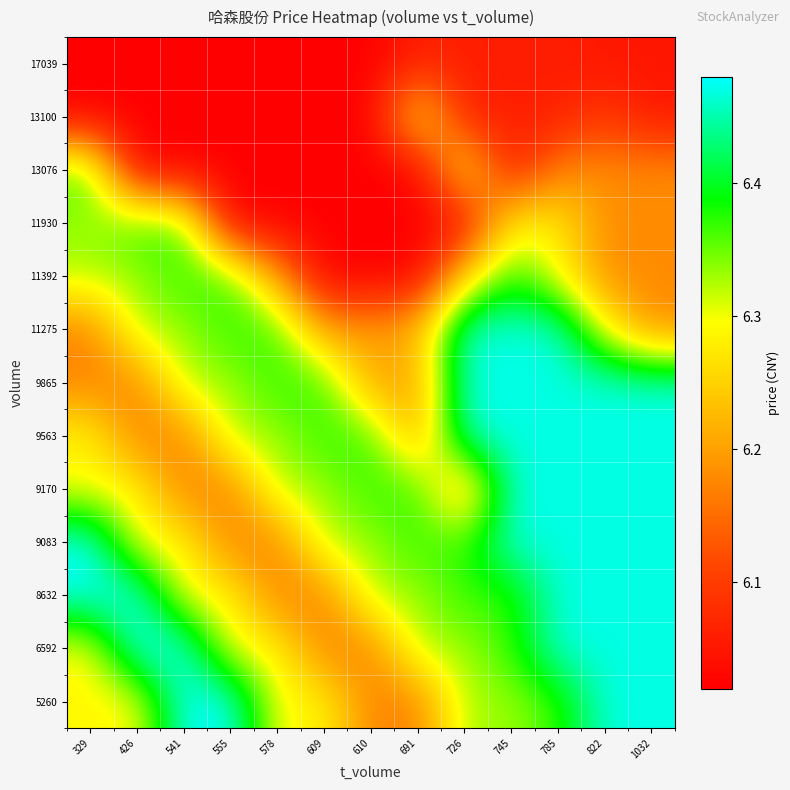

What is the greatest value displayed?

6.5